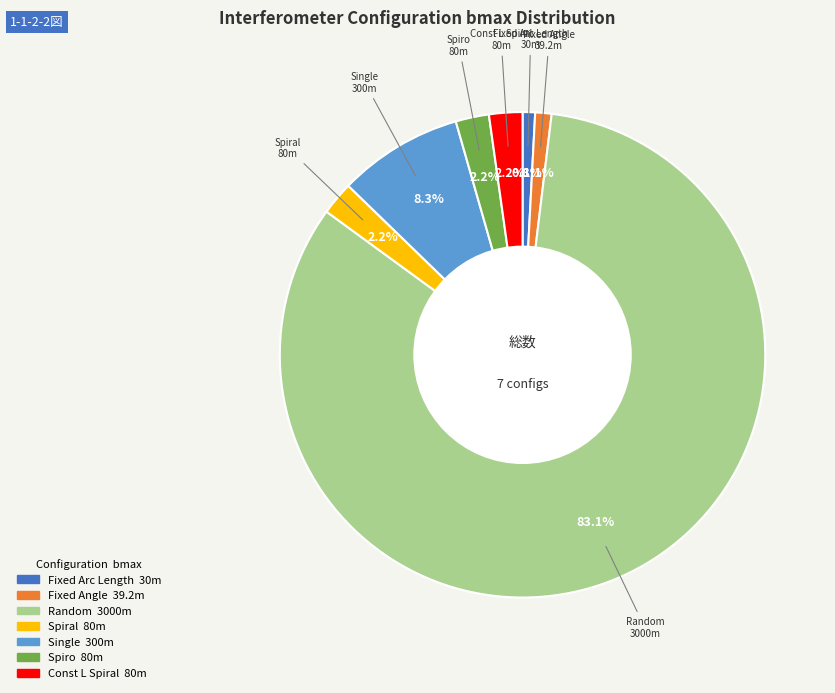

What is the majority slice?

Random